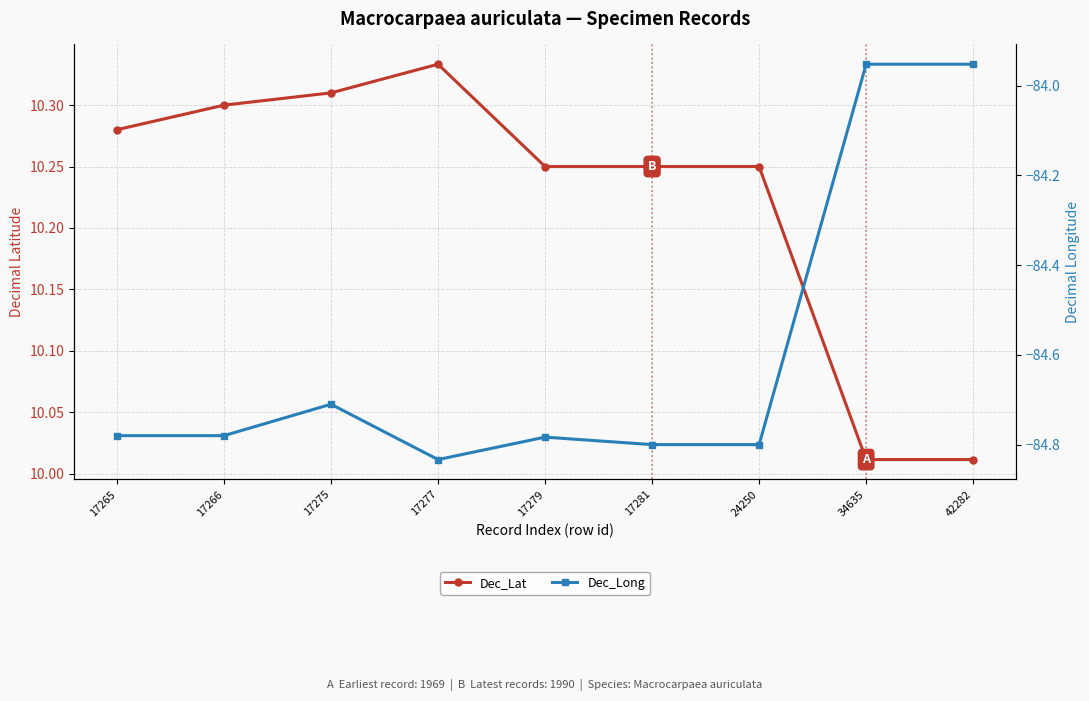

Reading left to right, list all the values displayed in this chart.

Dec_Lat: 10.3	10.3	10.3	10.3	10.2	10.2	10.2	10.0	10.0
Dec_Long: -84.8	-84.8	-84.7	-84.8	-84.8	-84.8	-84.8	-84.0	-84.0